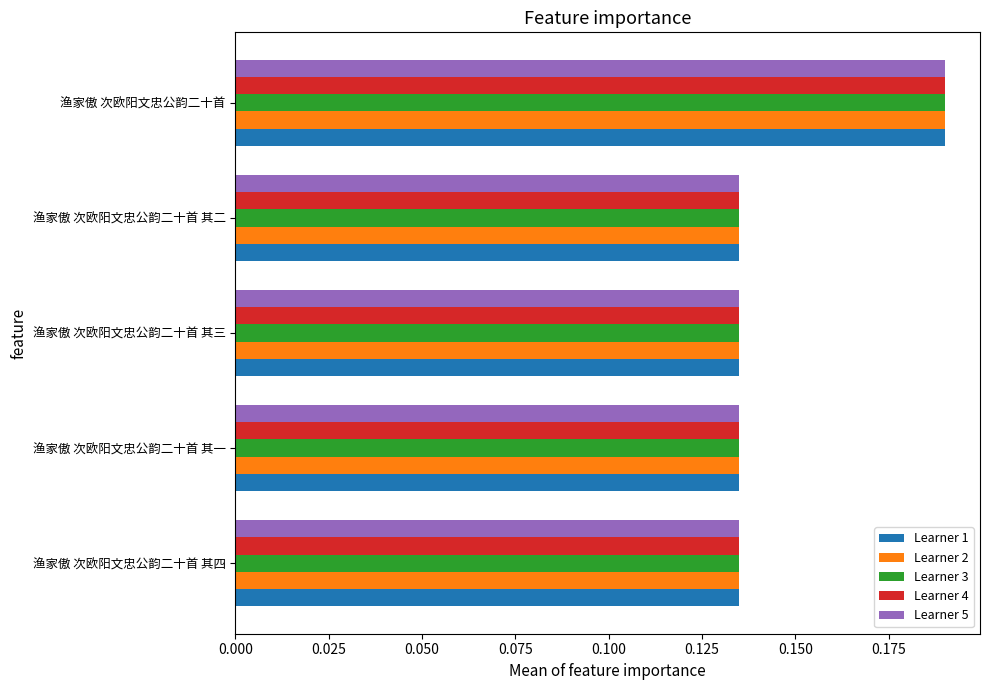

At which category is the sum across all series the highest?

渔家傲 次欧阳文忠公韵二十首